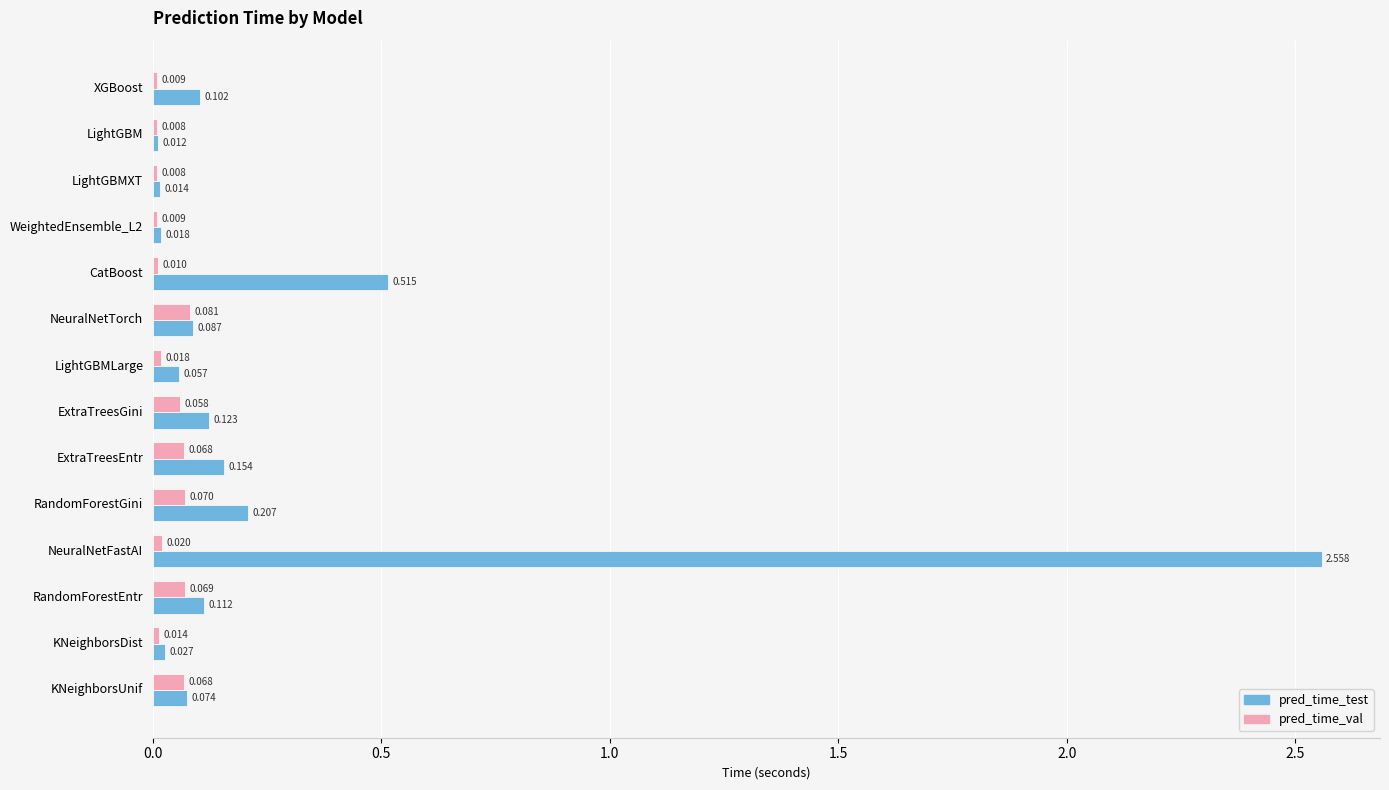

At how many categories does at least one series exceed 0?

14